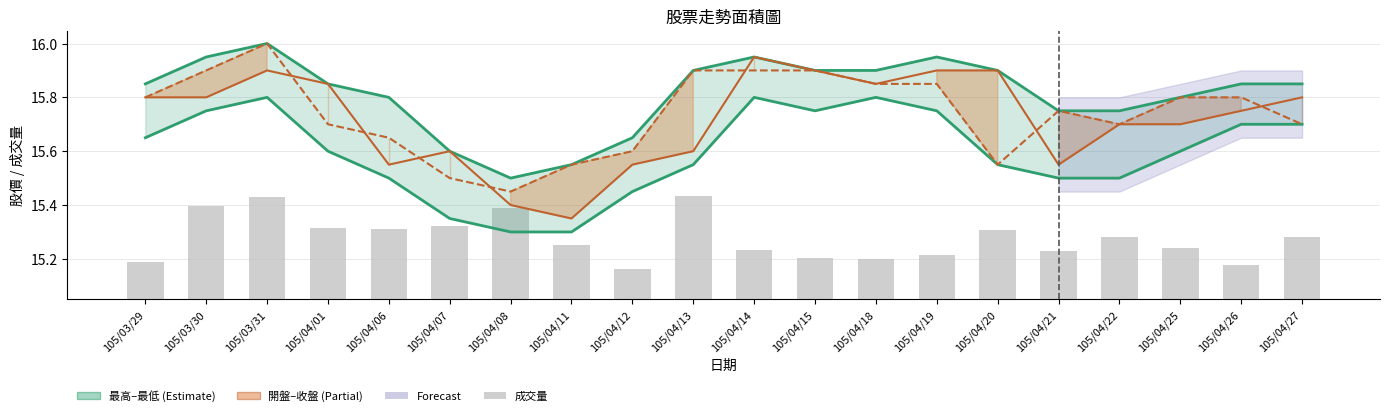

What is the average value of the 開盤 series?

15.7